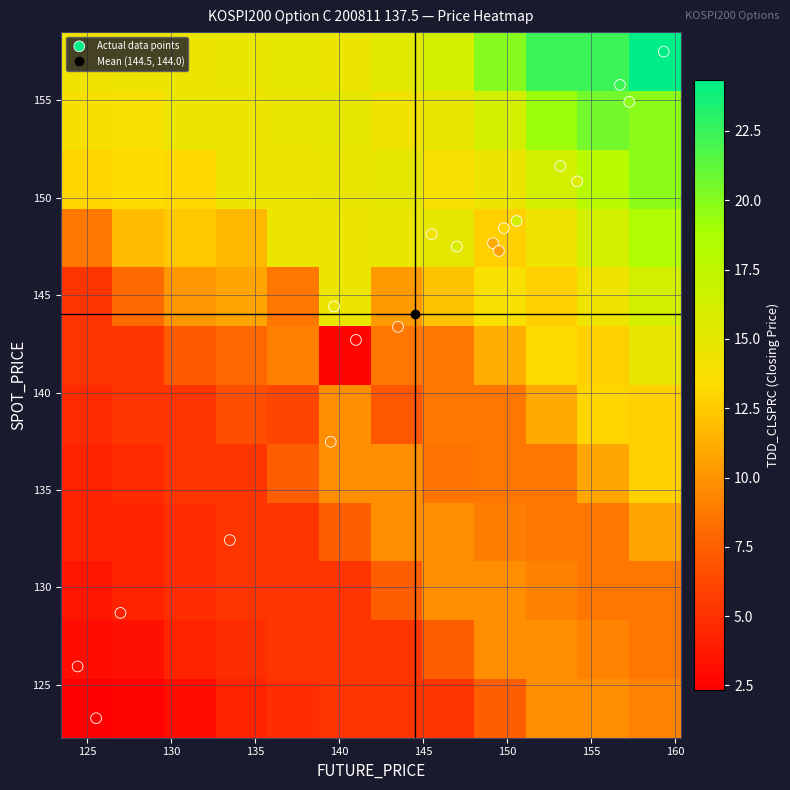

Which series has the largest range (max minus min)?

future_price